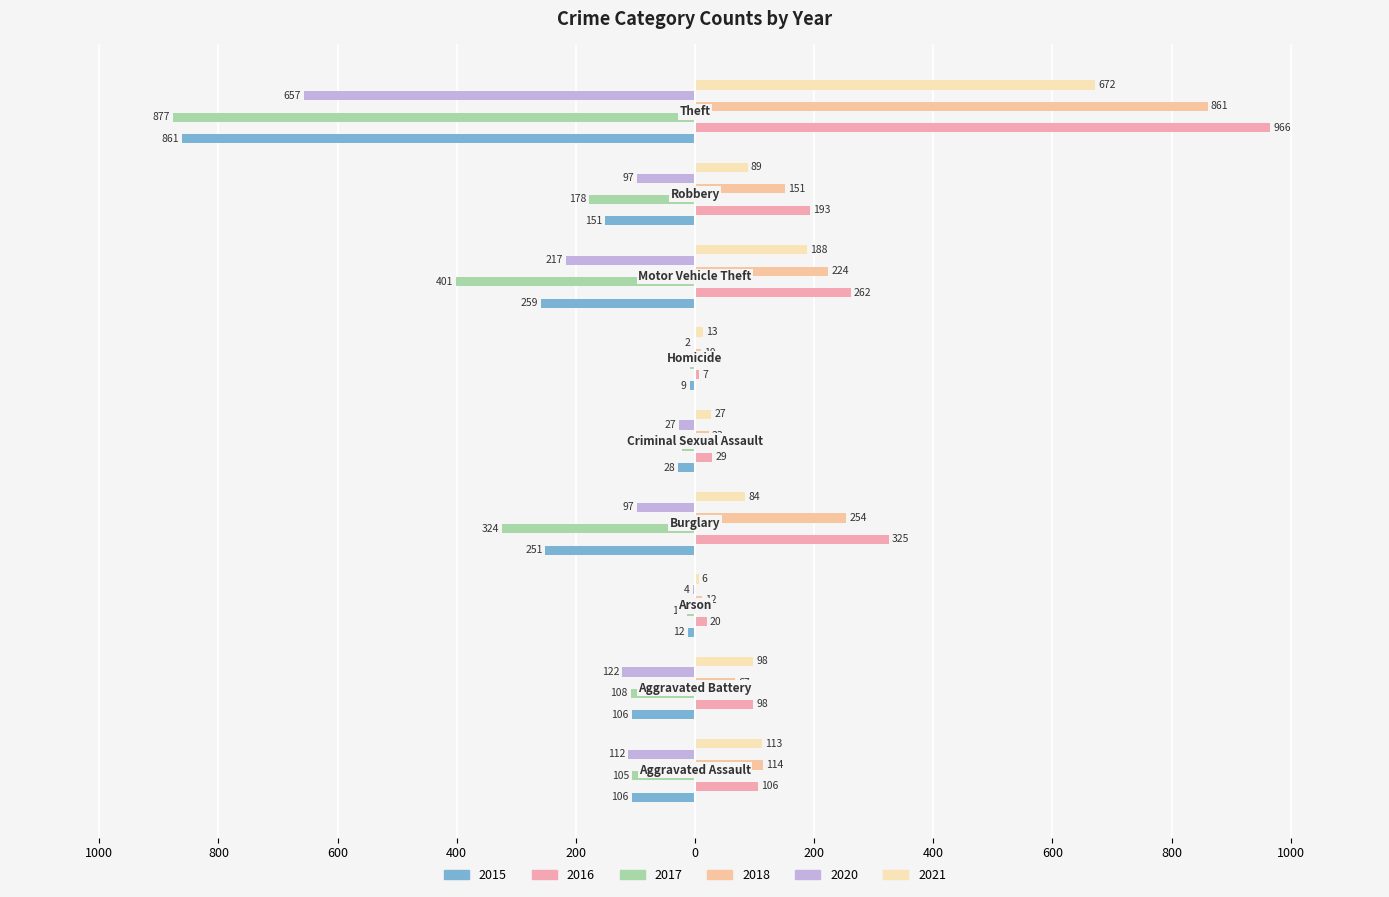

What are all the series names shown in the legend?

2015, 2016, 2017, 2018, 2020, 2021